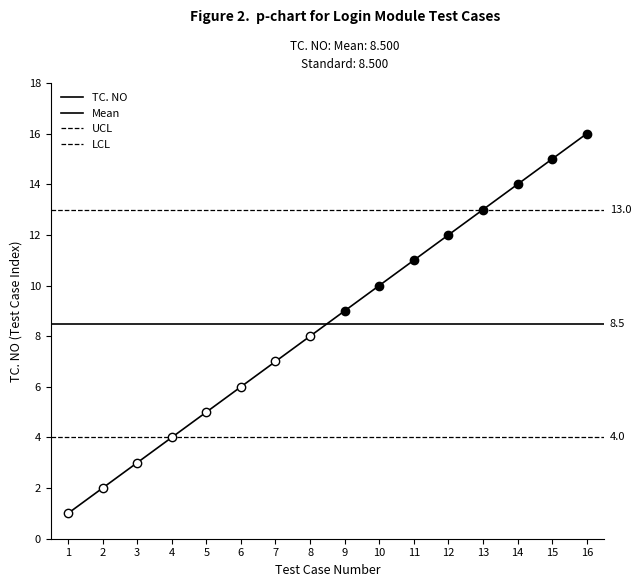

True or false: the data shows 2 at 3.

False